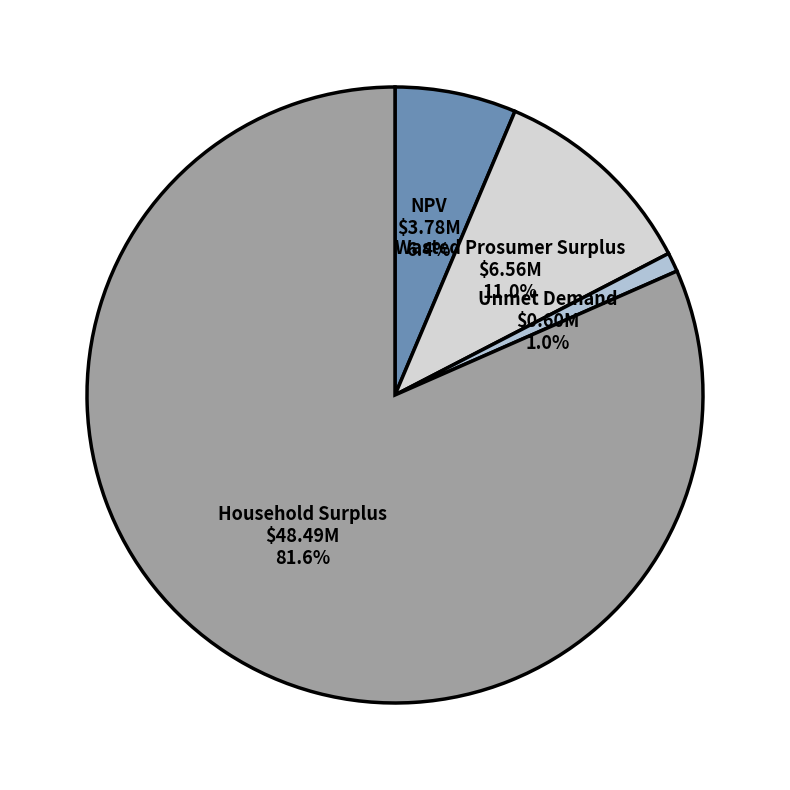

To the nearest percent, what portion does Household Surplus represent?

82%